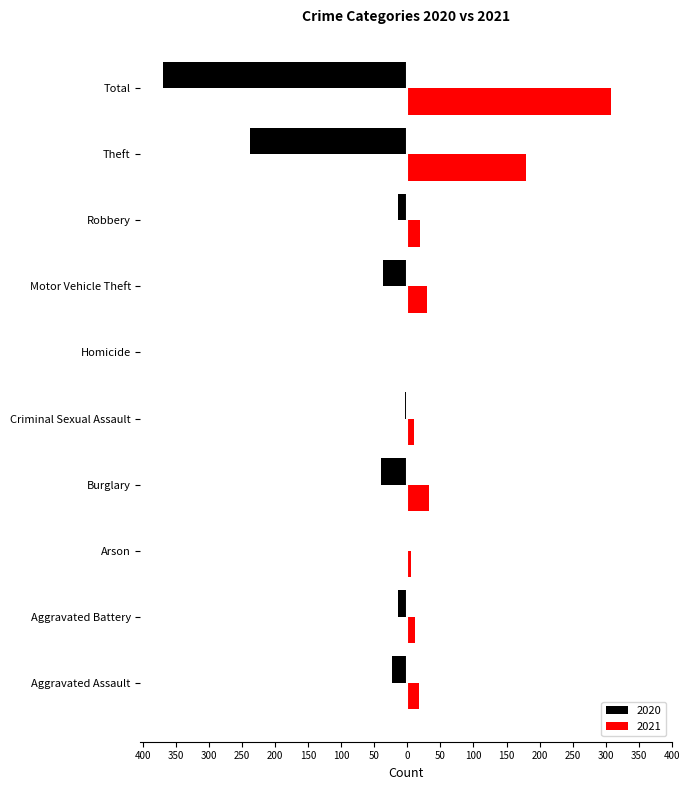

Where is 2021 nearest to the value 154?

Theft